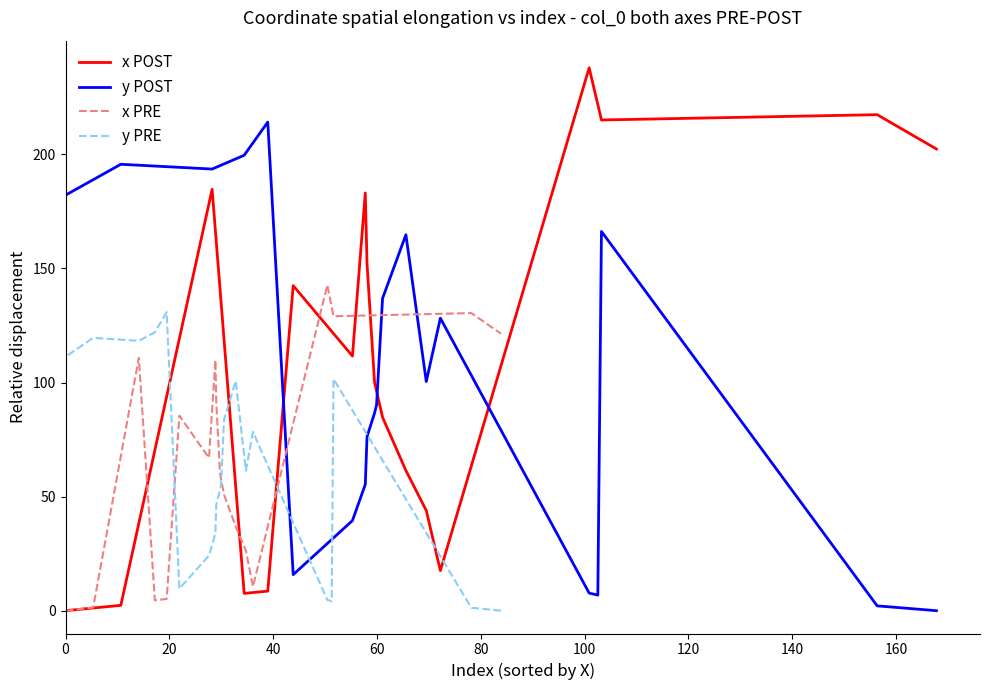

What is the highest value of the x POST series?

237.9